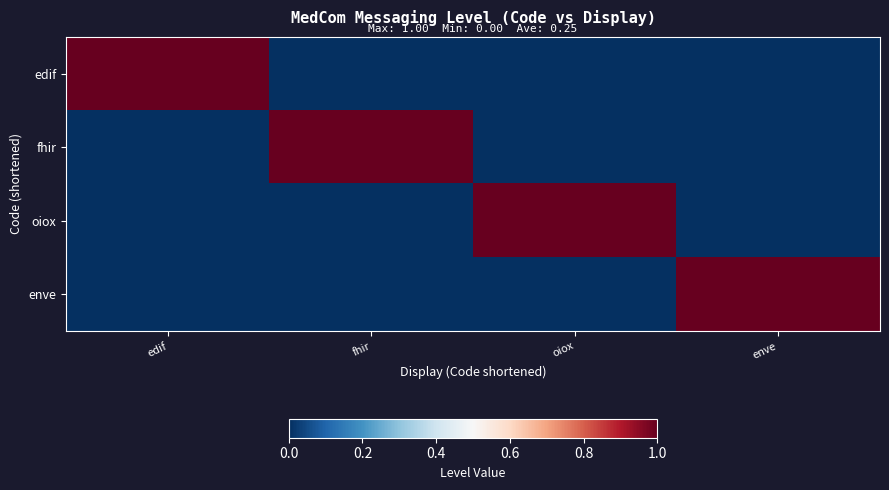

Which series changed the most between oiox and enve?

oiox